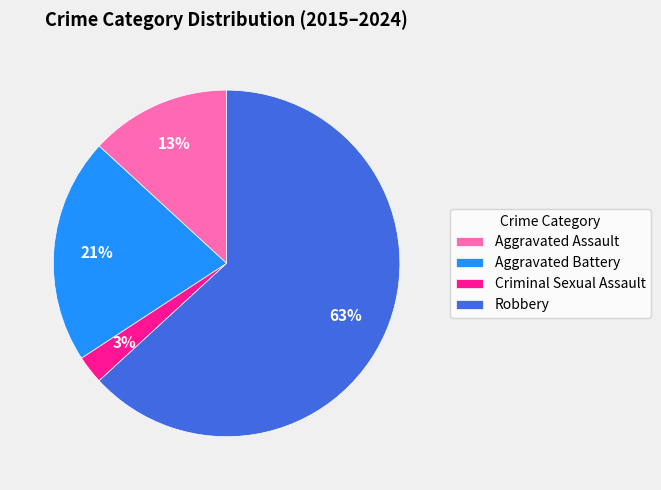

Is the sum of Aggravated Battery and Robbery greater than half?

Yes